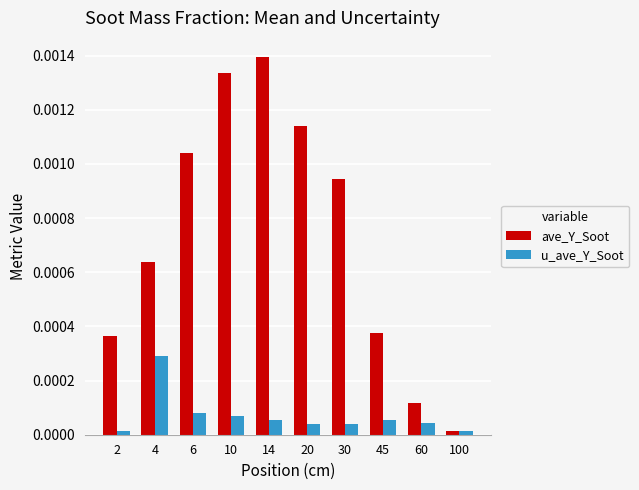

How many bars are there in each group?

2